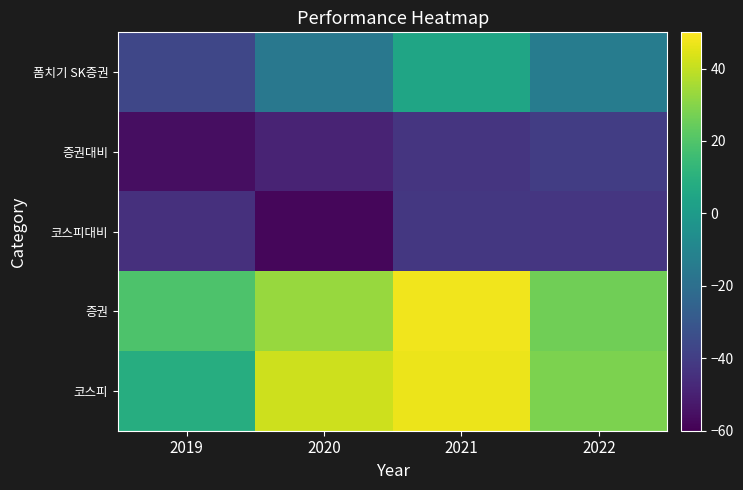

List the series in order of their peak value, highest first.

증권, 코스피, 폼치기 SK증권, 증권대비, 코스피대비